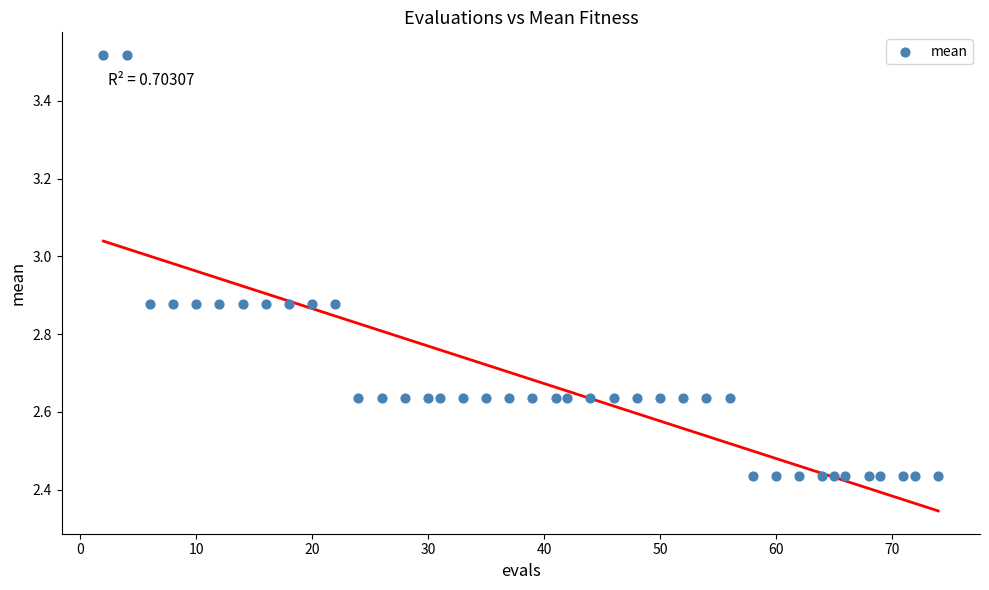

What is the range of X values (max minus min)?

72.0